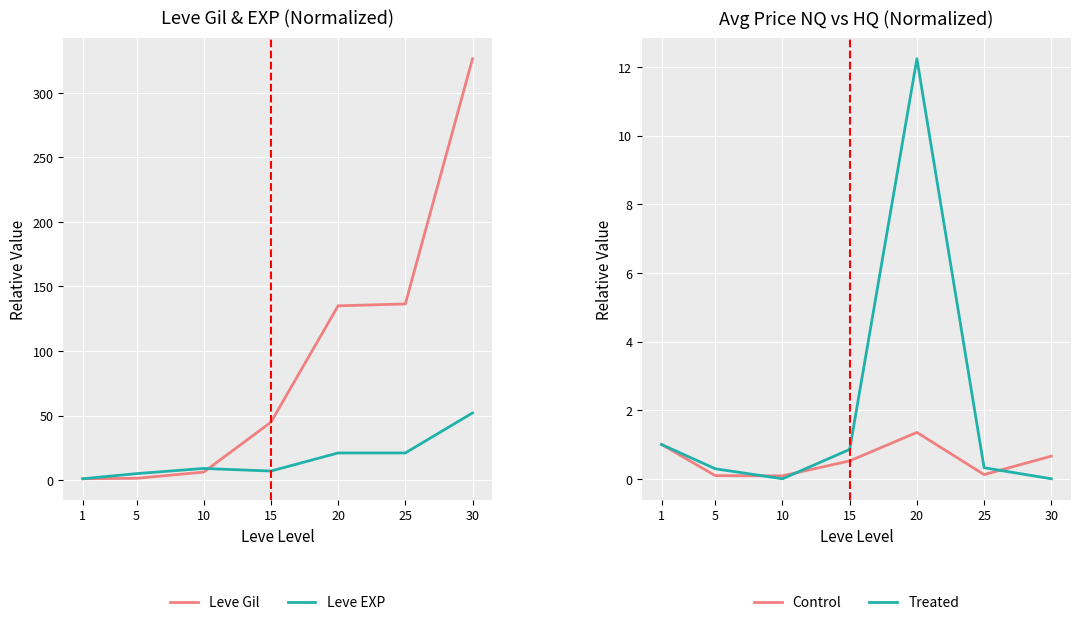

What is the value of the Leve Gil point at the 5th from the left?

135.0